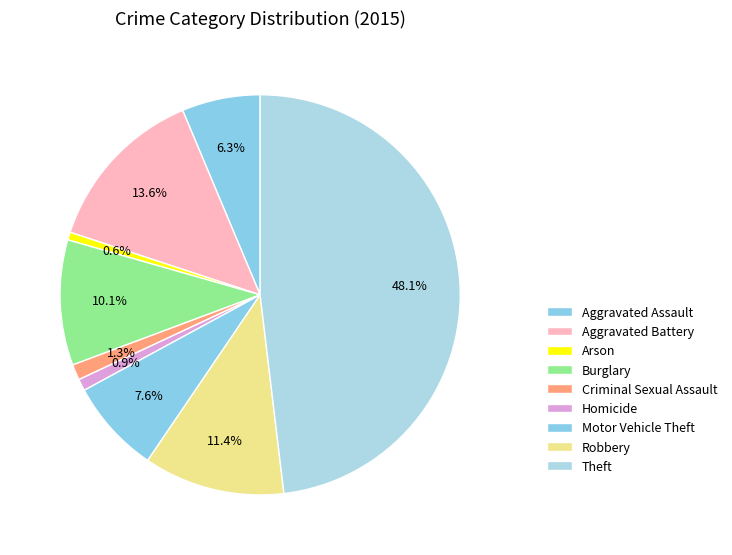

Count the number of slices in the pie.

9